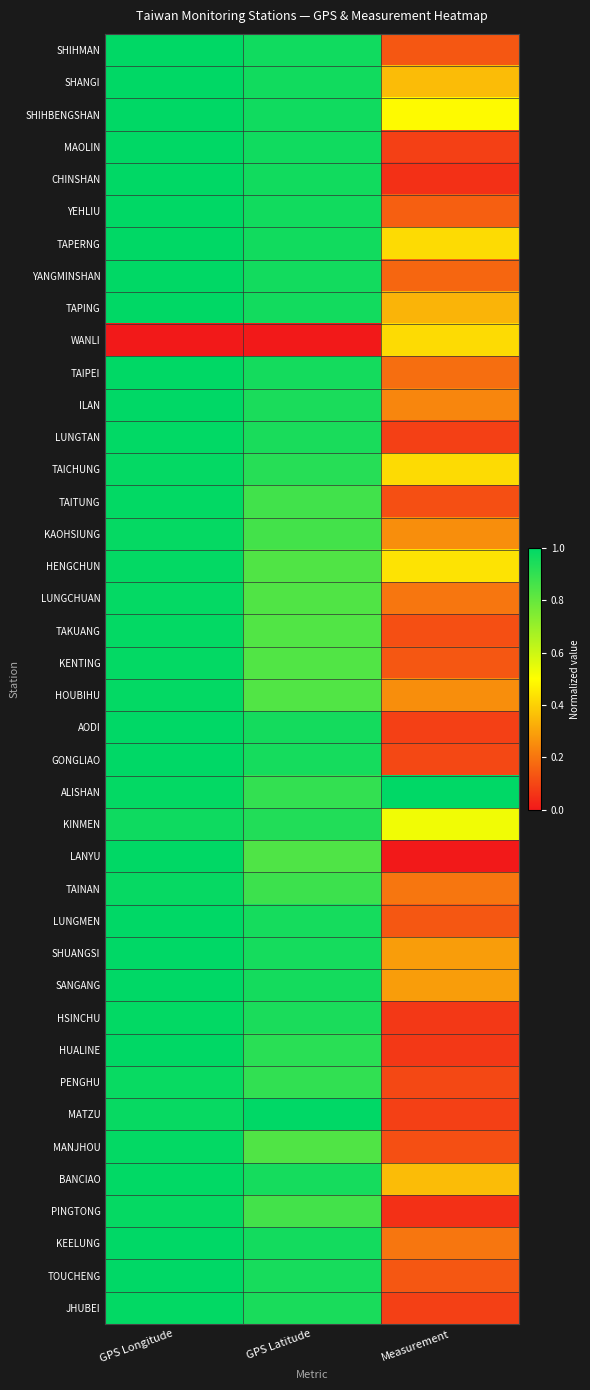

What is the greatest value displayed?

1.0